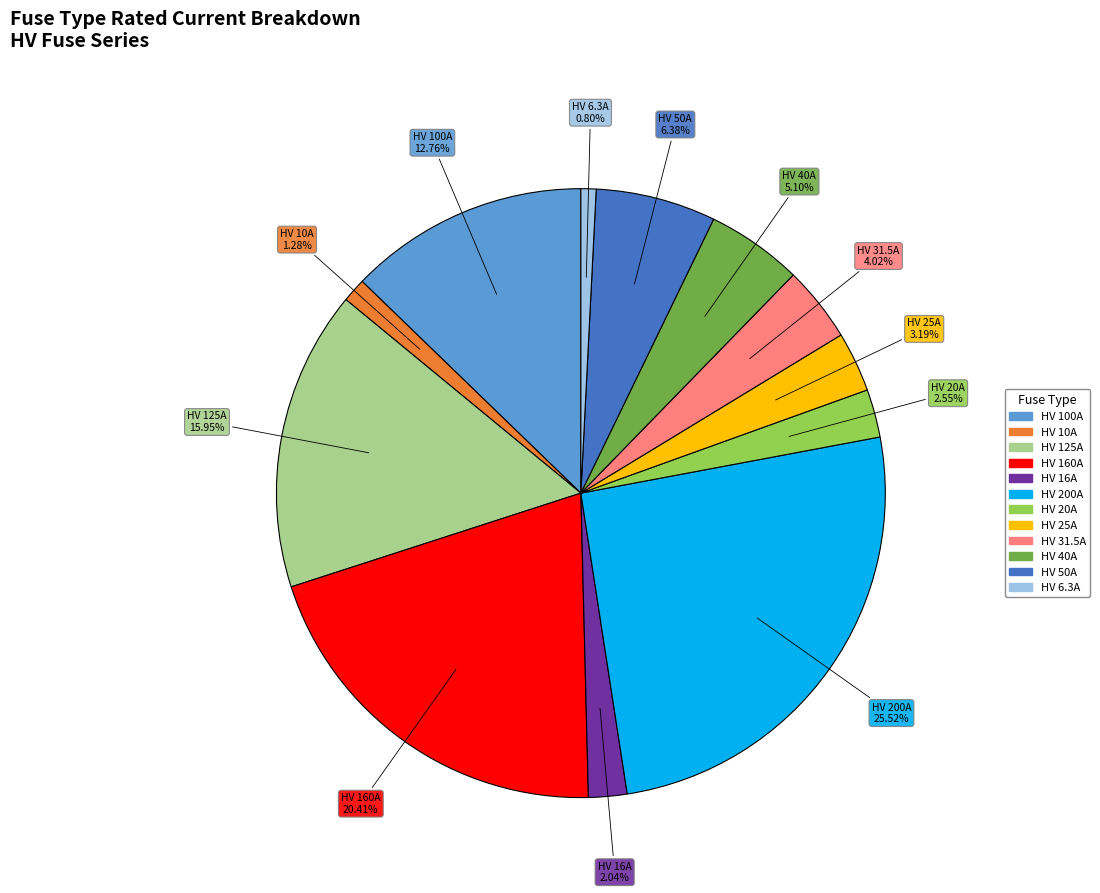

Count the number of slices in the pie.

12